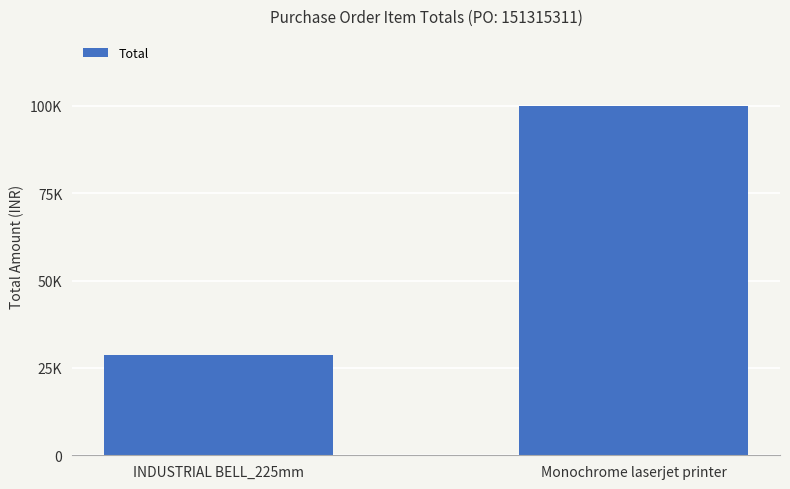

Rank the categories by value from lowest to highest.

INDUSTRIAL BELL_225mm, Monochrome laserjet printer